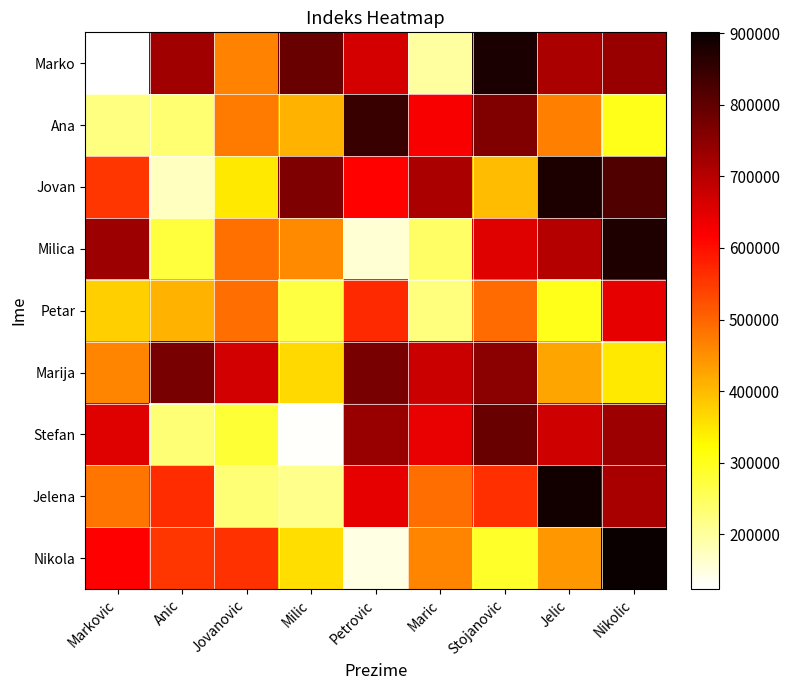

What is the total value across all series at Milic?

3765876.9